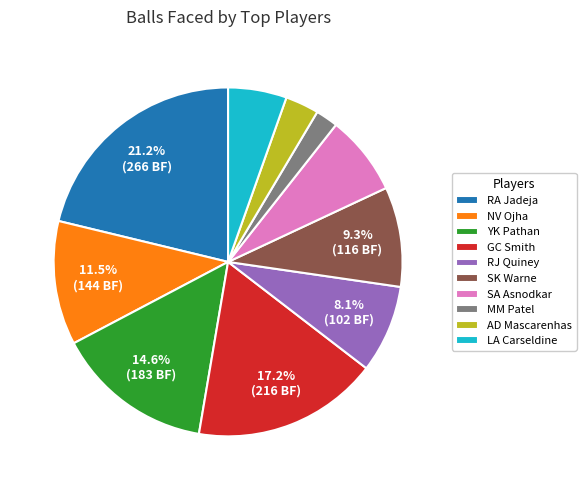

Is the sum of RJ Quiney and MM Patel greater than half?

No